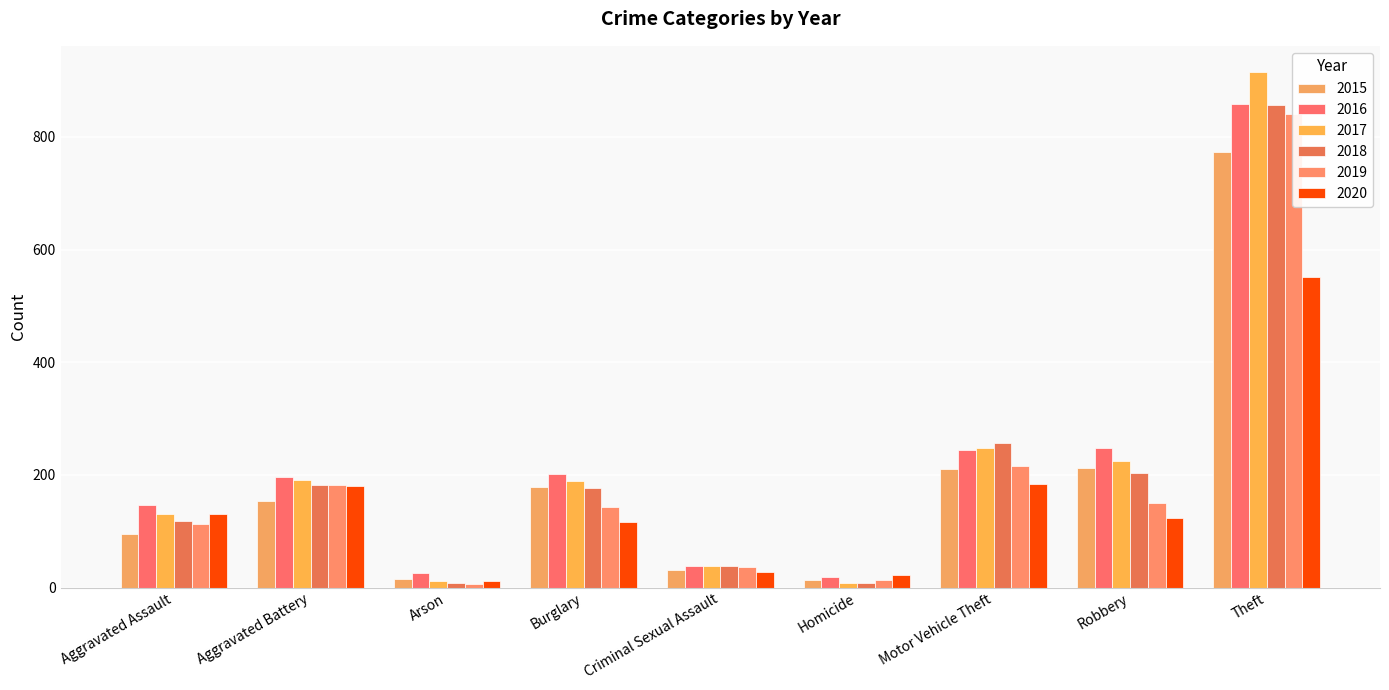

What is the sum of all 2020 values?

1348